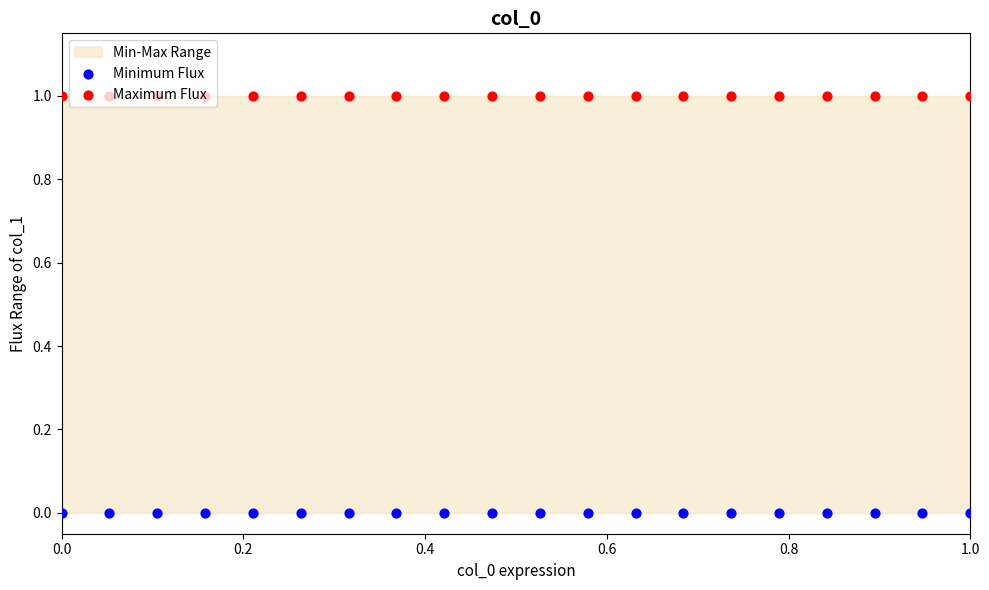

At how many categories does at least one series exceed 0?

20